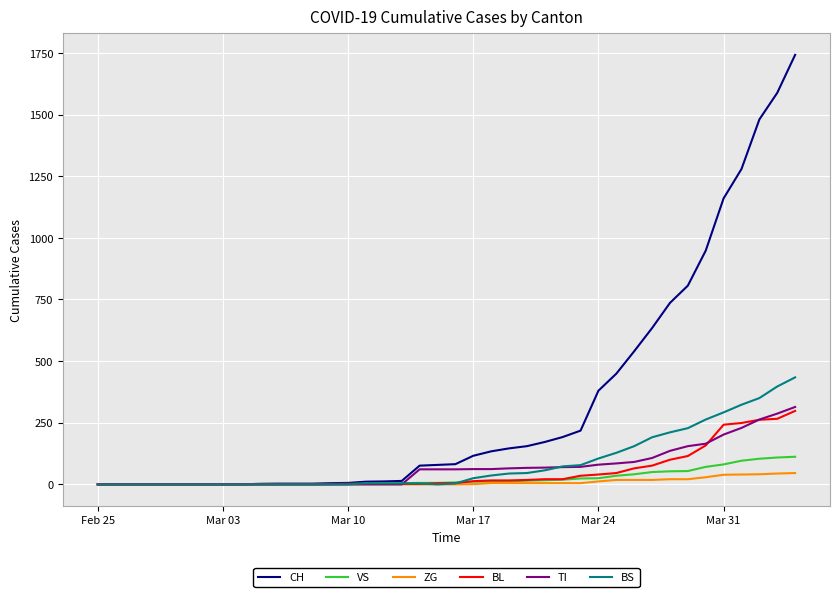

Which series has the widest spread of values?

CH